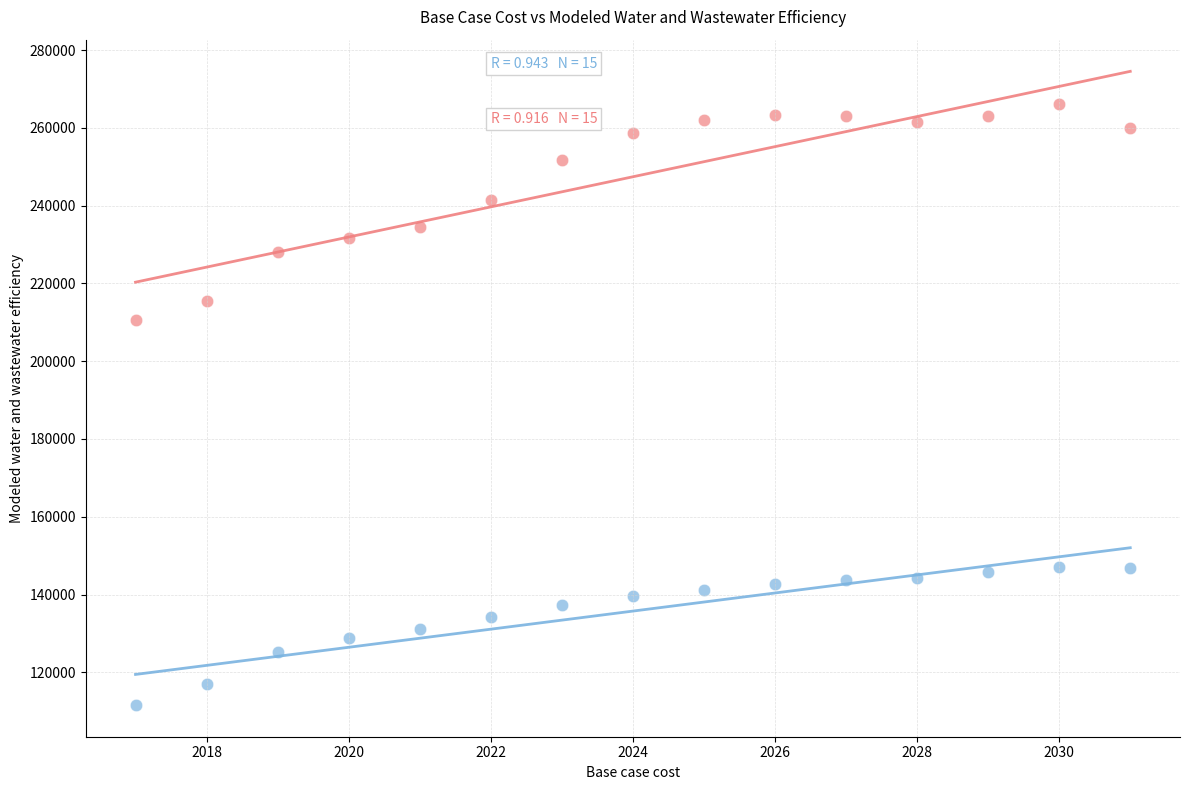

Which series contains the lowest Y value?

Base case cost